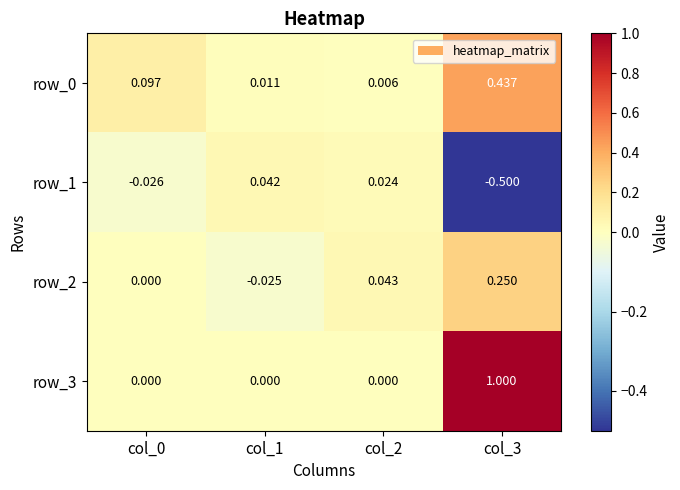

Is the value of row_0 at col_3 greater than the value of row_3 at col_0?

Yes